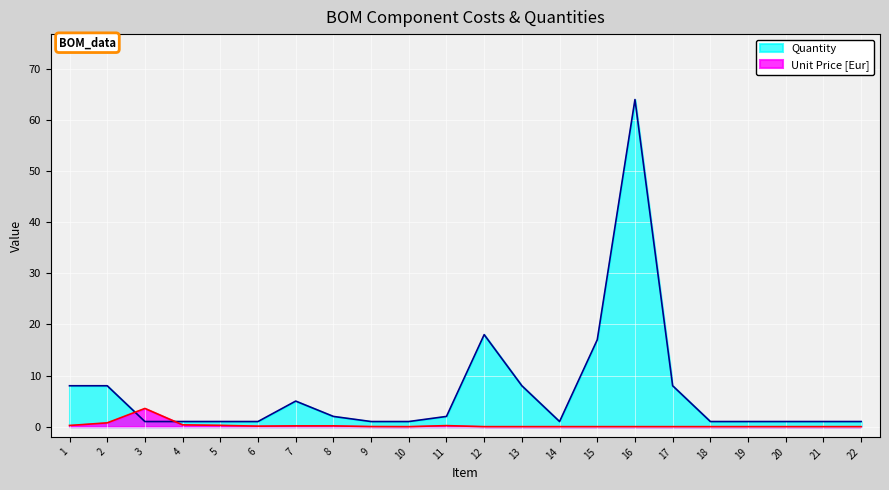

How many lines are shown in the chart?

2